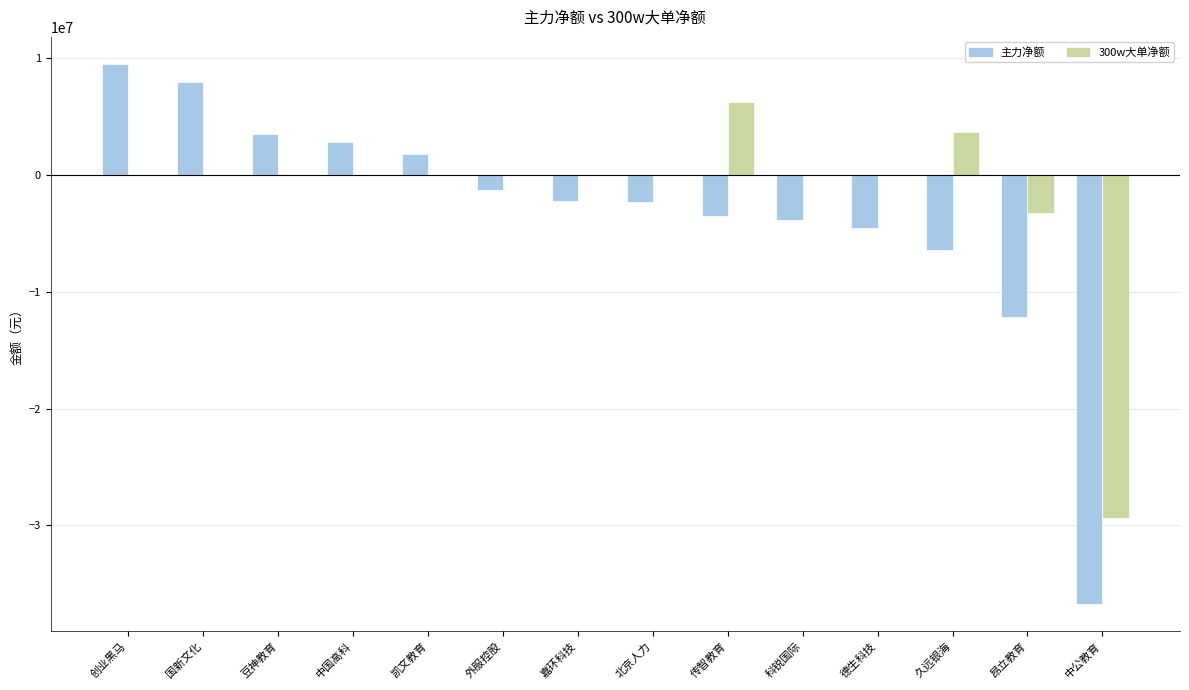

Which series has the largest range (max minus min)?

主力净额